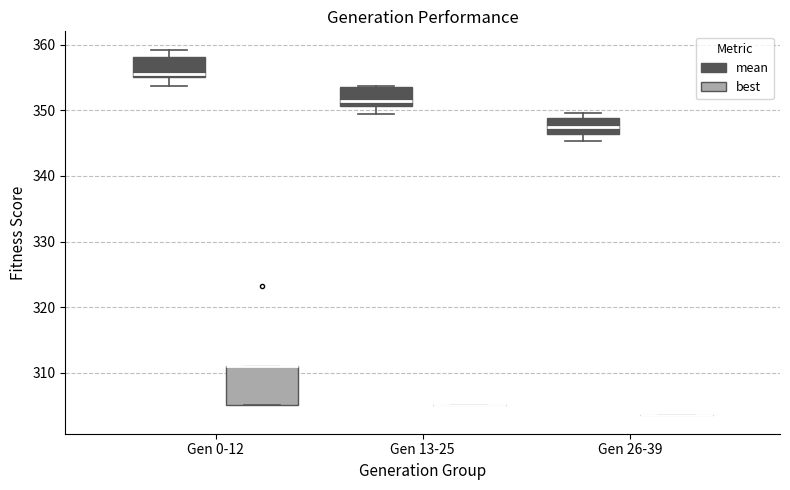

Comparing the boxes themselves (not the whiskers), which one is the tallest?

Gen 0-12 (best)